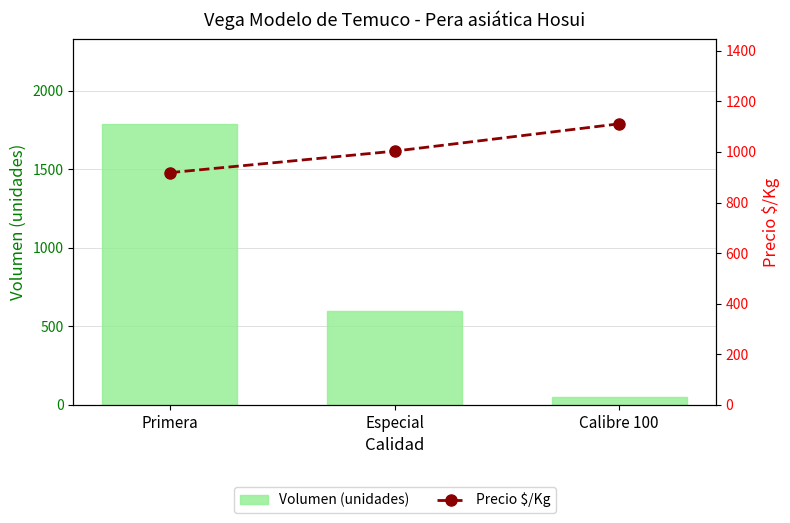

At which label is Precio $/Kg closest to 1014?

Especial